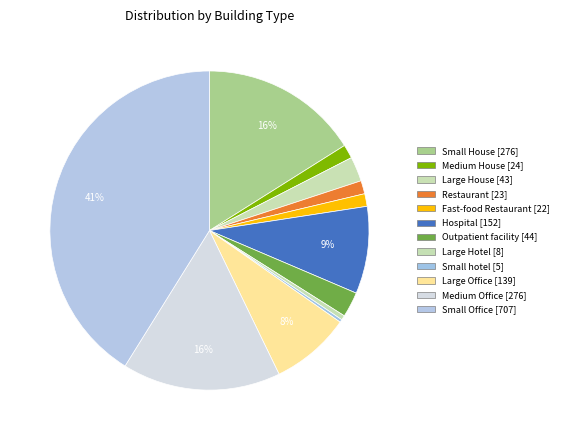

Which slice is the smallest?

Small hotel